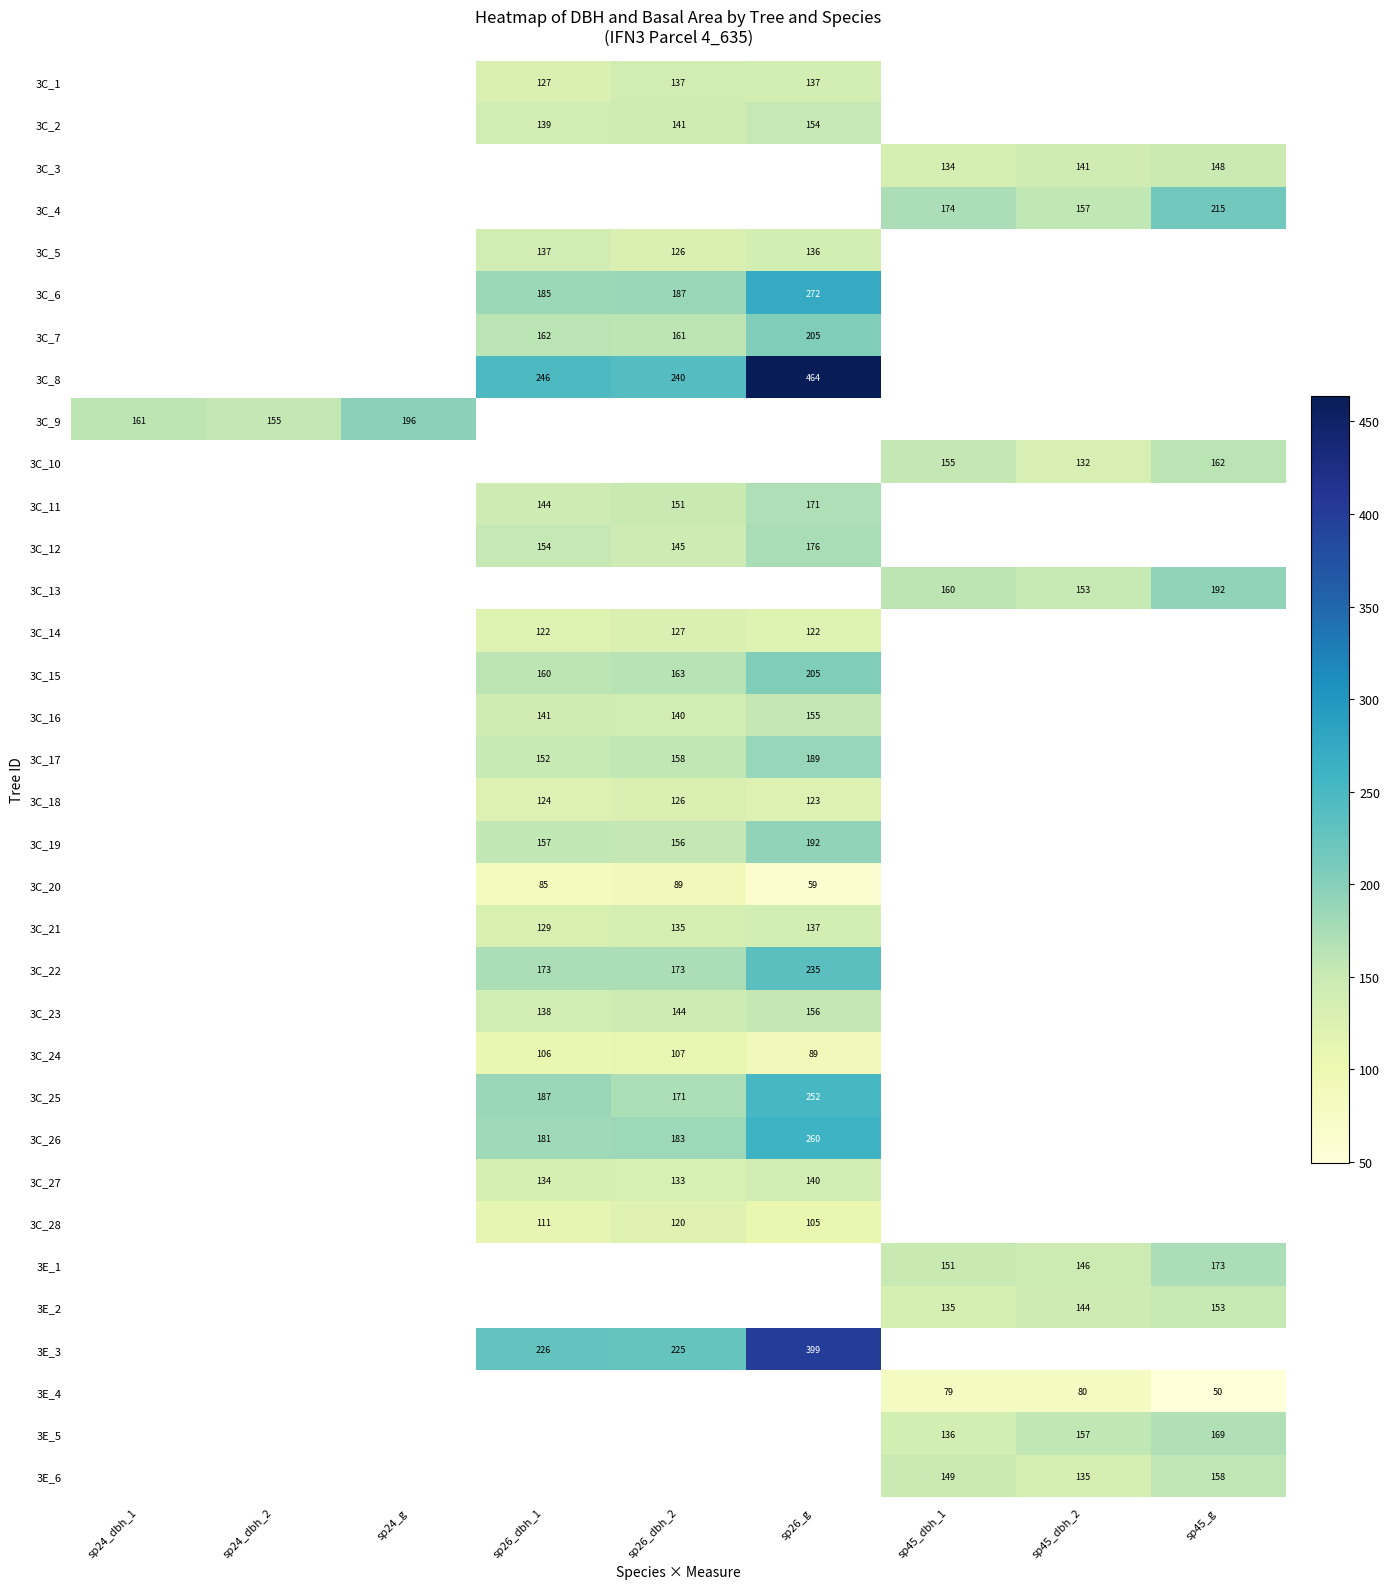

Is it true that 3C_27 equals 133 at sp26_dbh_2?

True